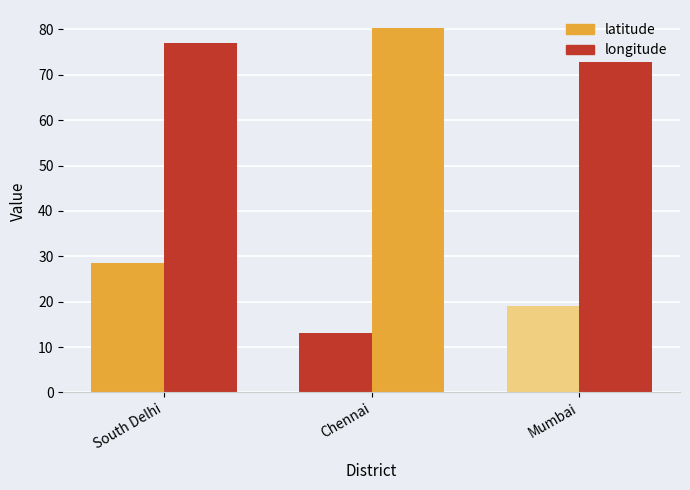

How many bars are there in each group?

2